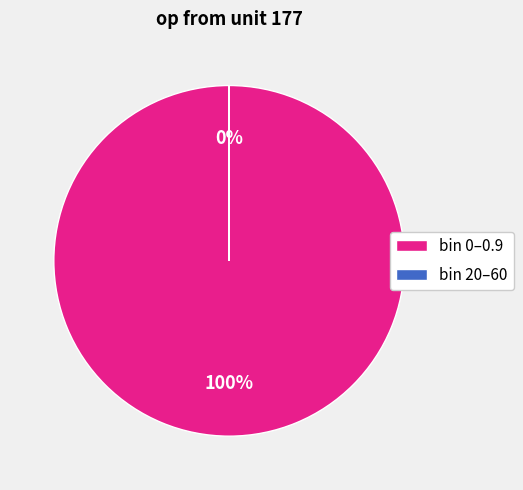

Is it true that bin 0–0.9 is 100% of the pie?

True